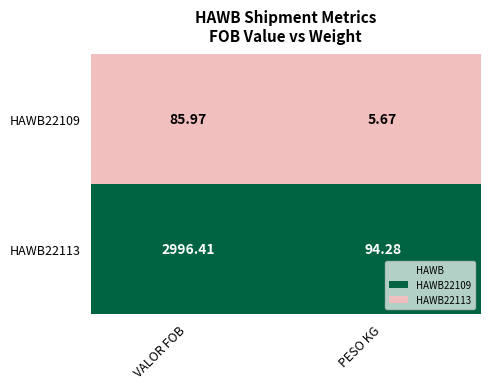

At which category is the sum across all series the highest?

VALOR FOB